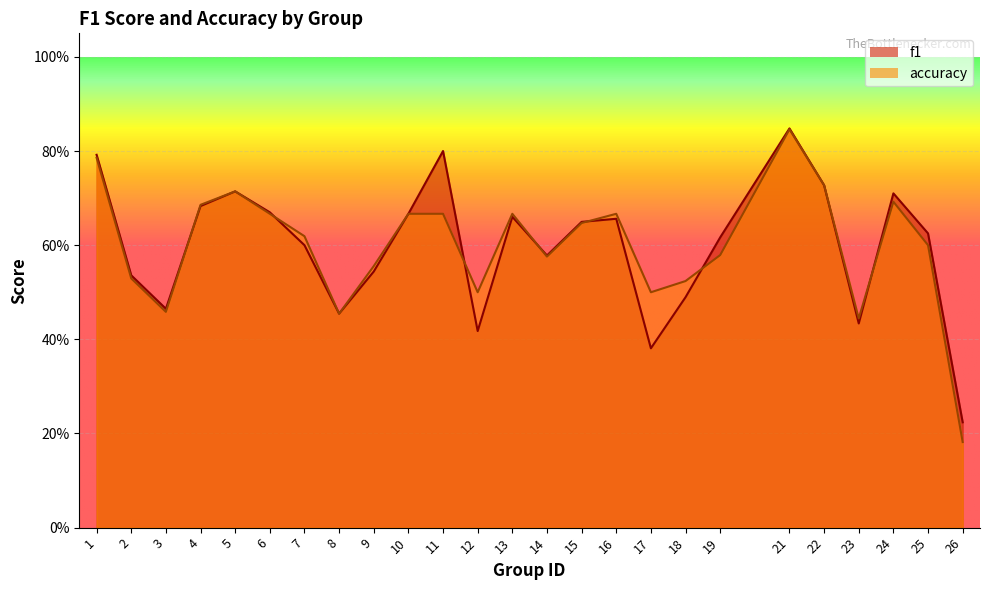

What is the lowest value of the f1 series?

0.2